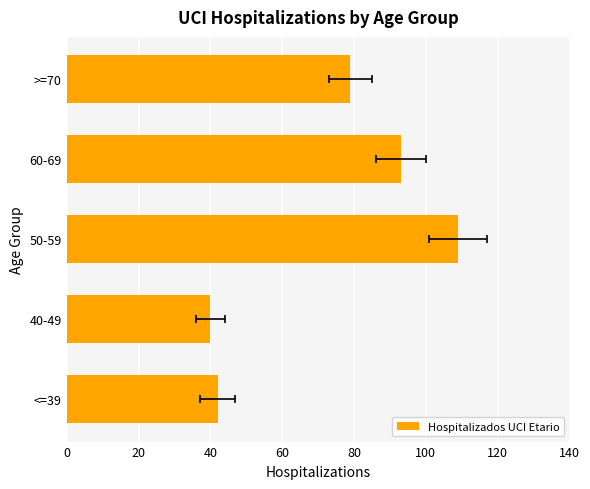

What is the sum of all values?

363